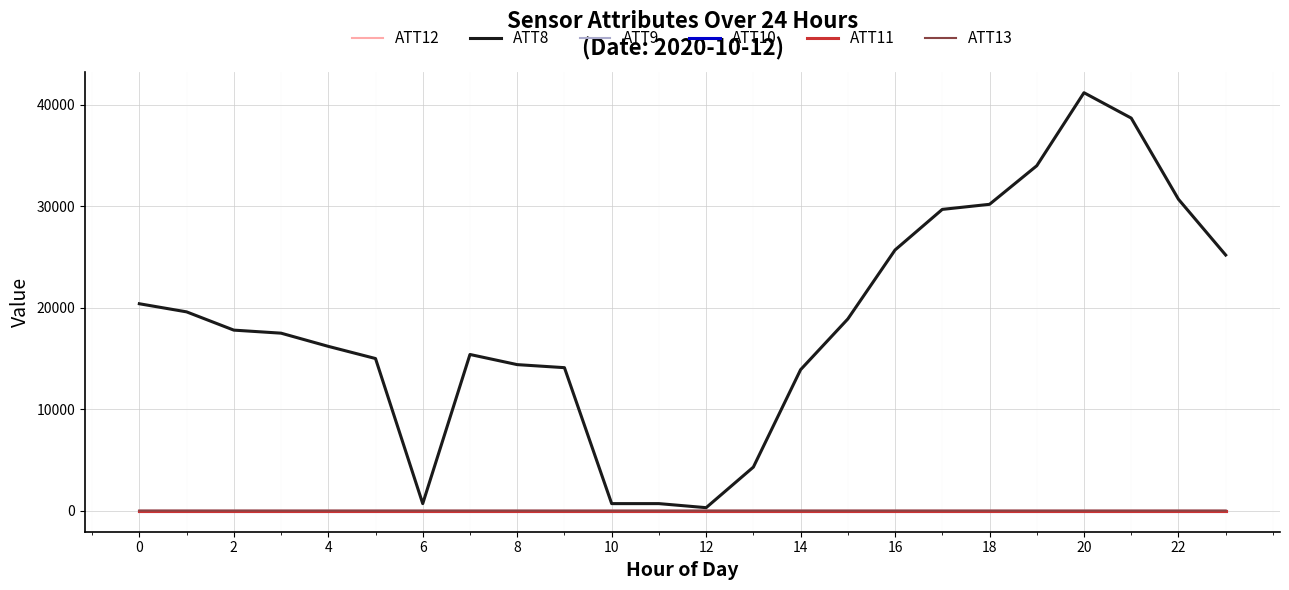

Does the chart display data point markers on the line(s)?

No